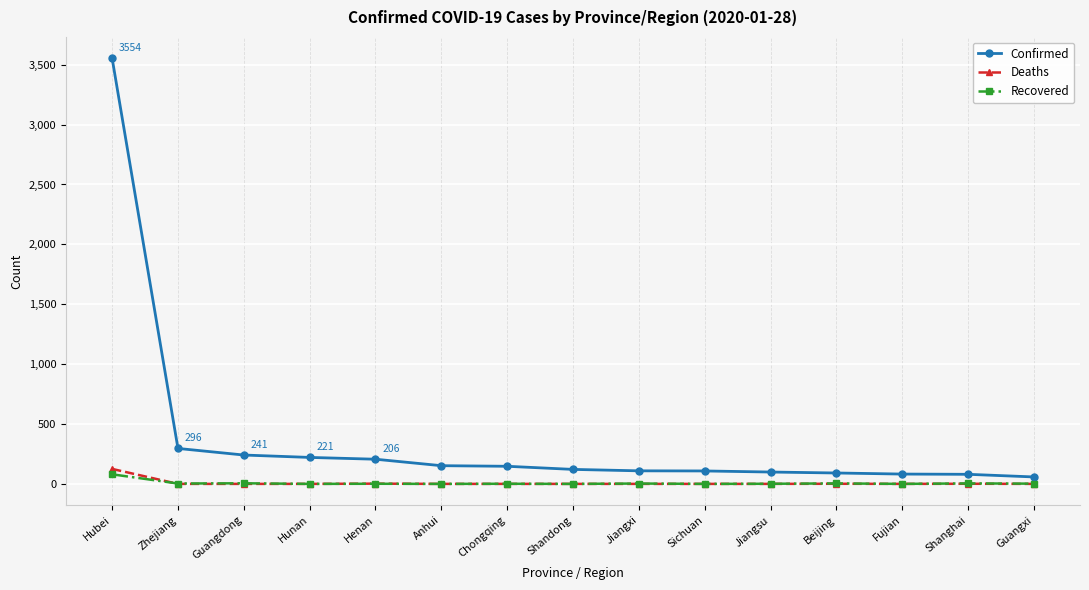

What is the label of the 12th point from the right?

Hunan